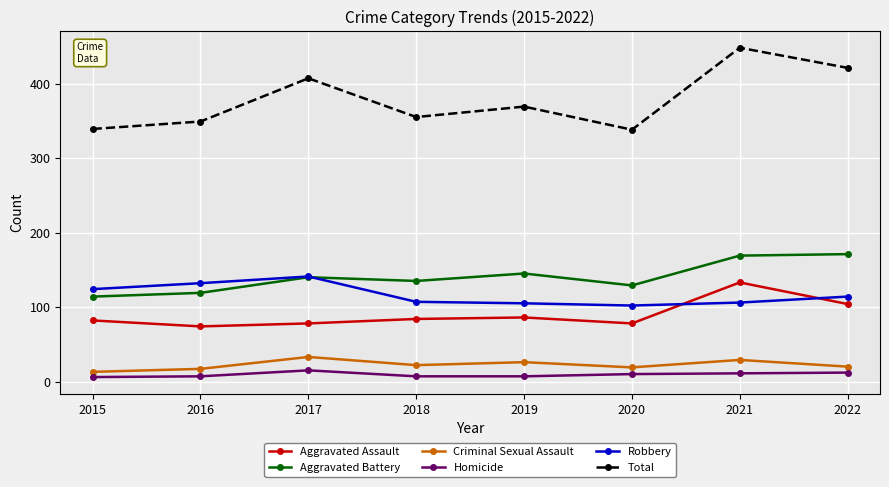

Count the number of categories in the chart.

8